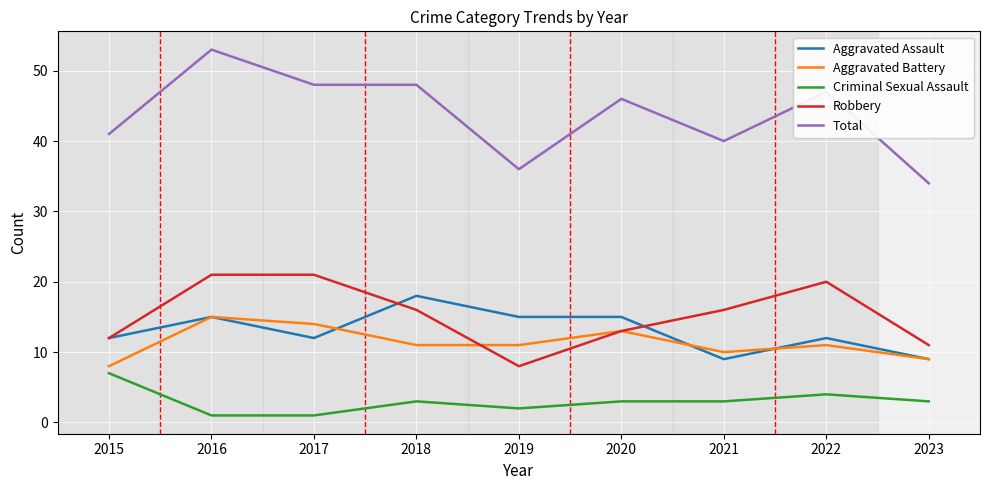

What is the average value of the Criminal Sexual Assault series?

3